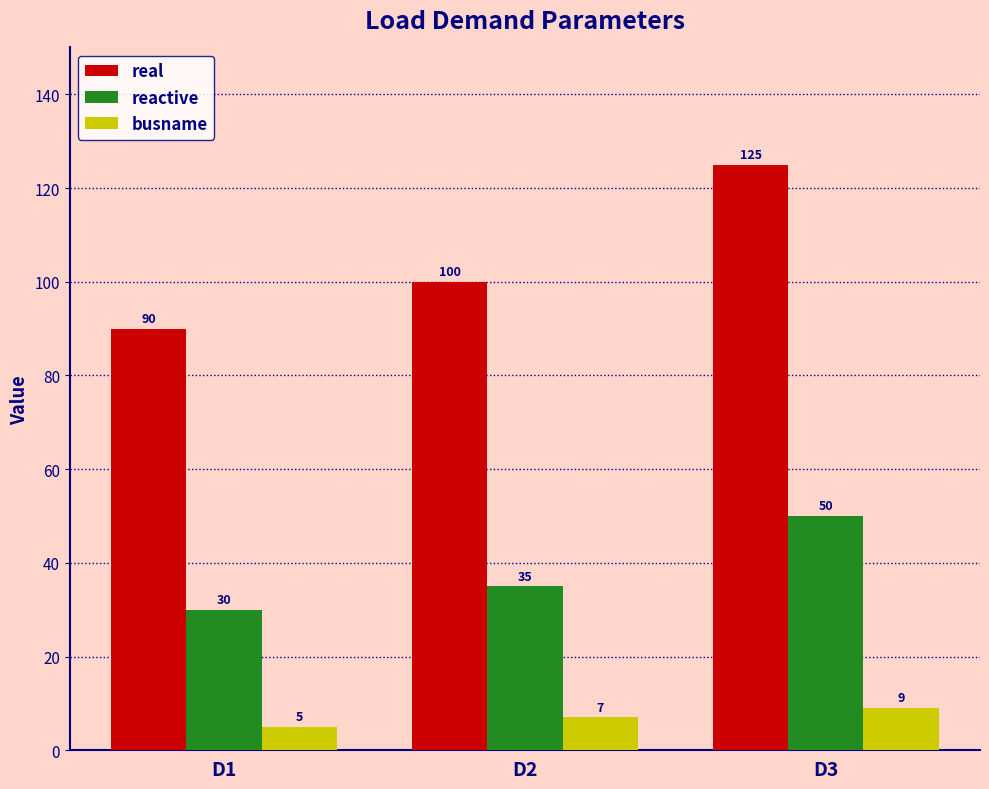

Rank the series at D3 from highest to lowest value.

real, reactive, busname